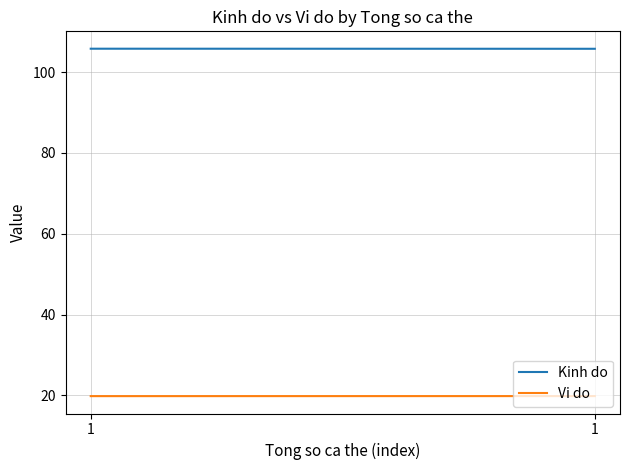

The value of Vi do at 1 is 19.8. True or false?

True